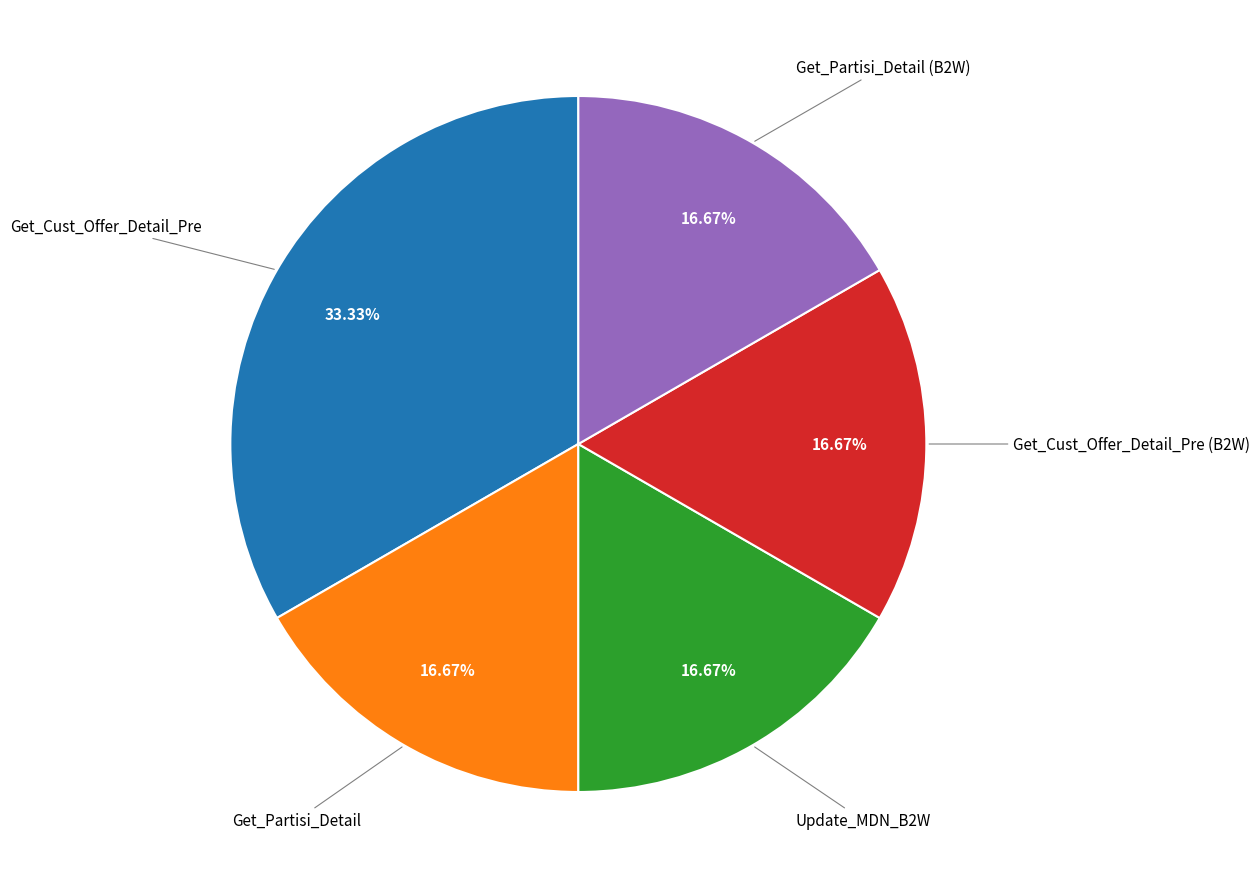

What percentage is the Get_Partisi_Detail slice, to the nearest percent?

17%